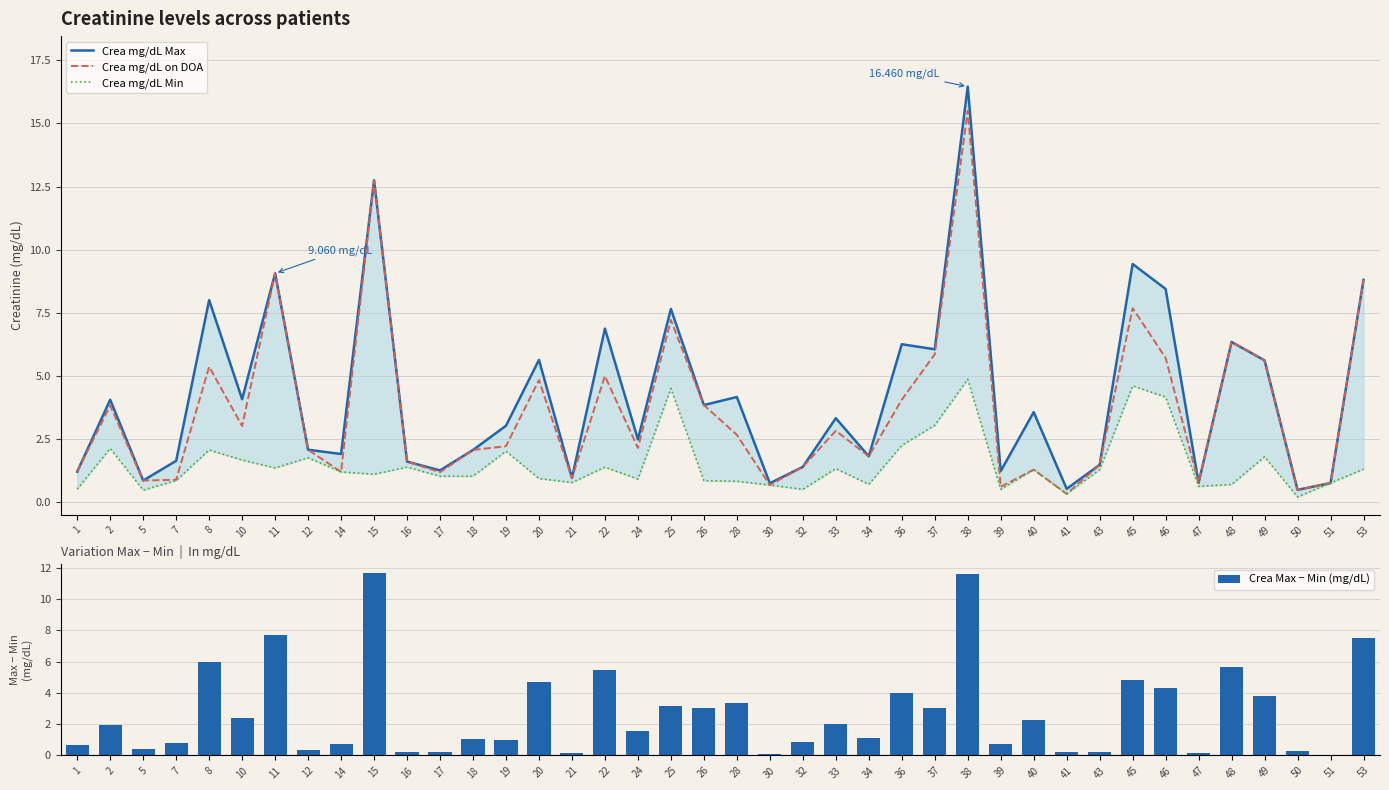

What is the value of the Crea Max − Min (mg/dL) bar at the 27th from the left?

3.0